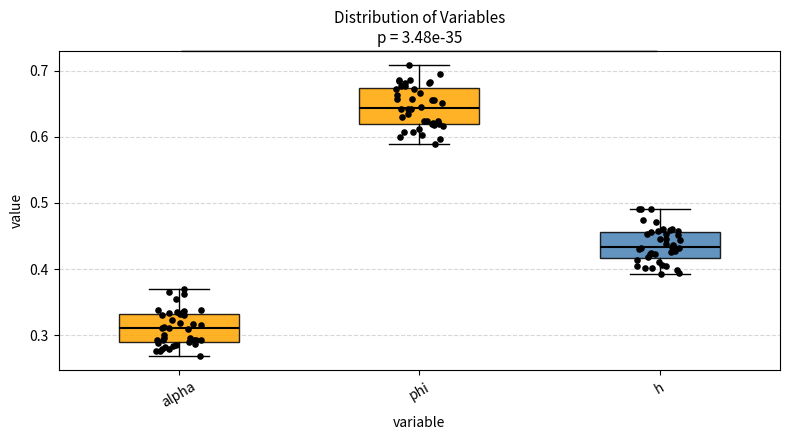

Reading left to right, read every box against the y-axis: the position of its median line, the range the box covers, and the ends of its whiskers. The values are not printed on the chart, so give them approximately, as read against the axis.

alpha: median 0.31, box 0.29 to 0.33, whiskers 0.27 to 0.37
phi: median 0.64, box 0.62 to 0.67, whiskers 0.59 to 0.71
h: median 0.43, box 0.42 to 0.46, whiskers 0.39 to 0.49